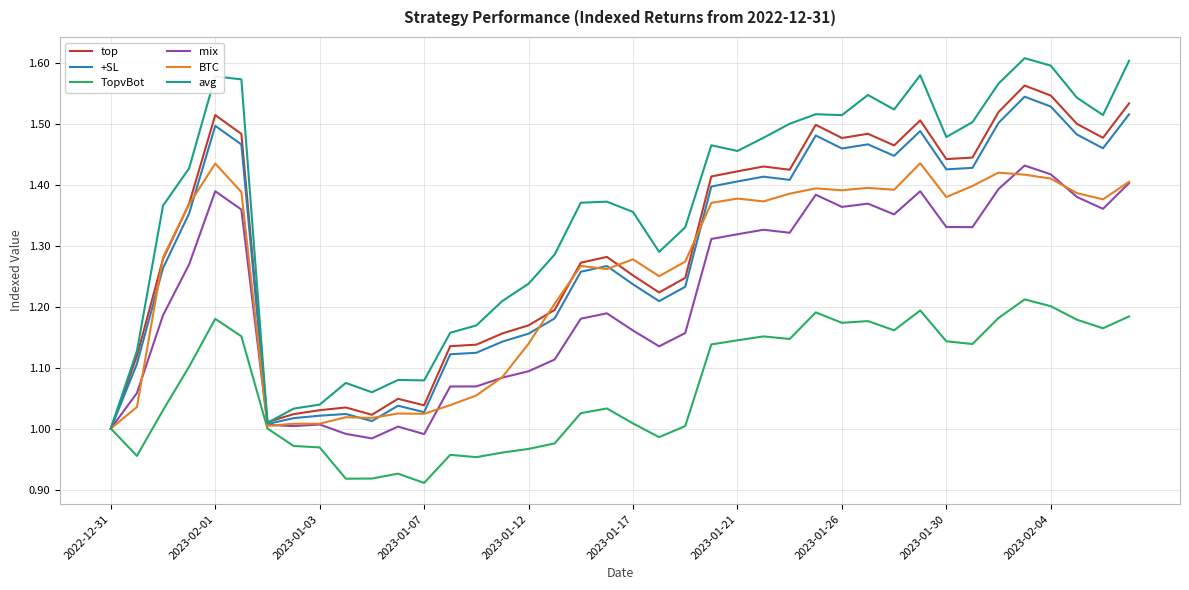

Which series has the widest spread of values?

avg